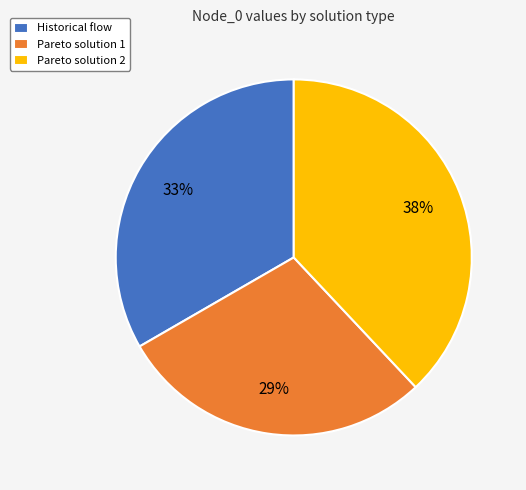

Rank the categories by value from lowest to highest.

Pareto solution 1, Historical flow, Pareto solution 2